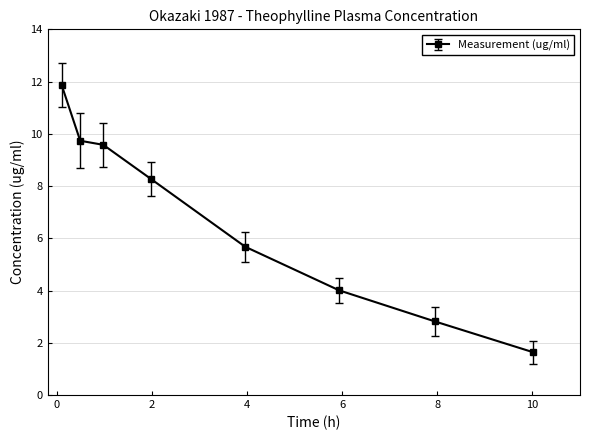

True or false: there are more than 1 points higher than both neighbors.

False